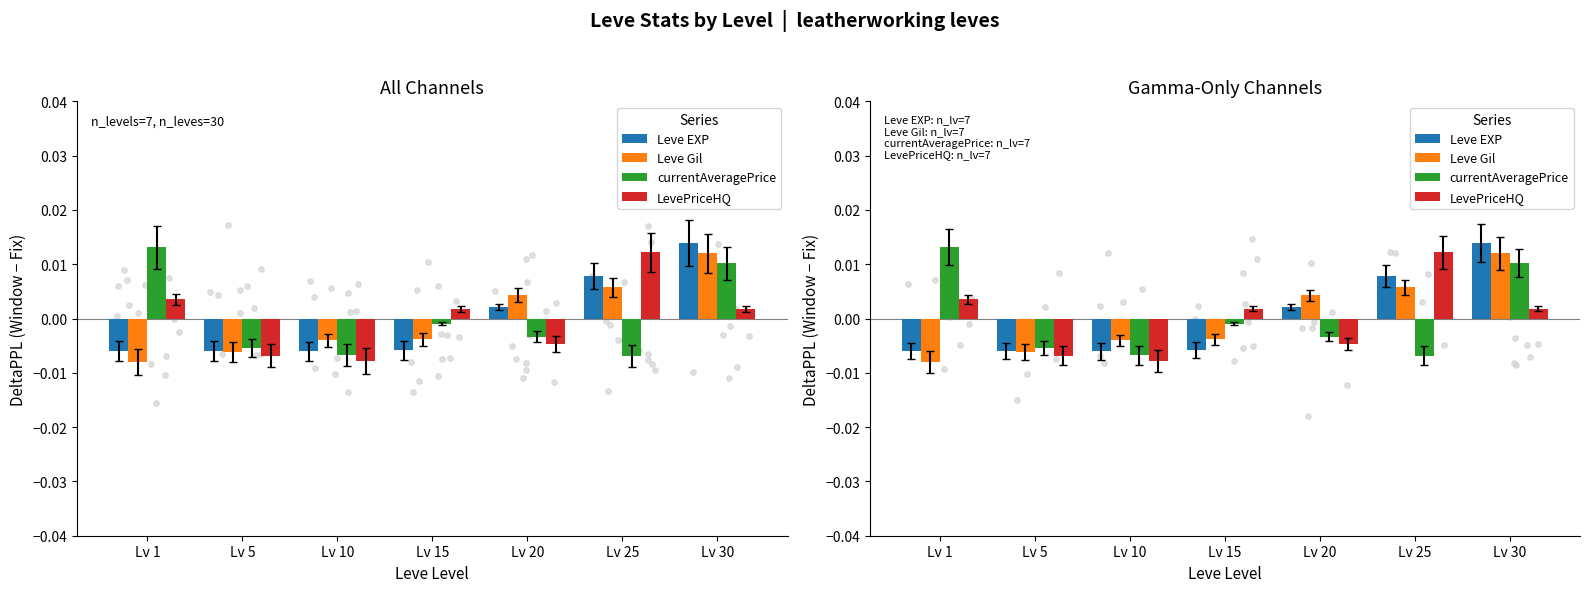

What are all the series names shown in the legend?

Leve EXP, Leve Gil, currentAveragePrice, LevePriceHQ